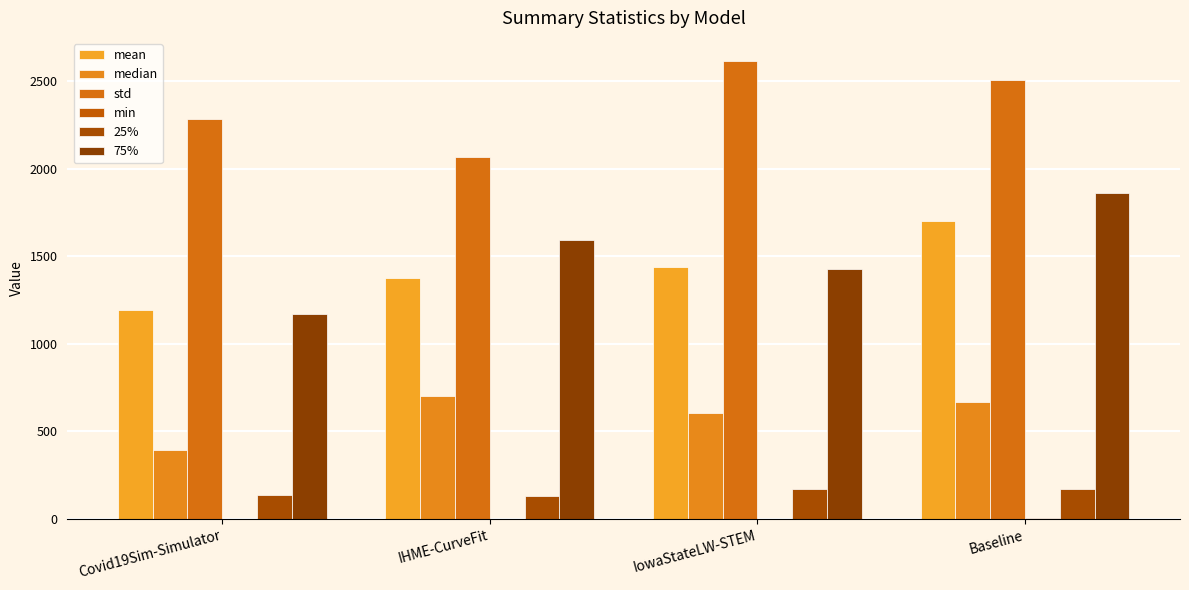

What position from the left is Covid19Sim-Simulator?

1